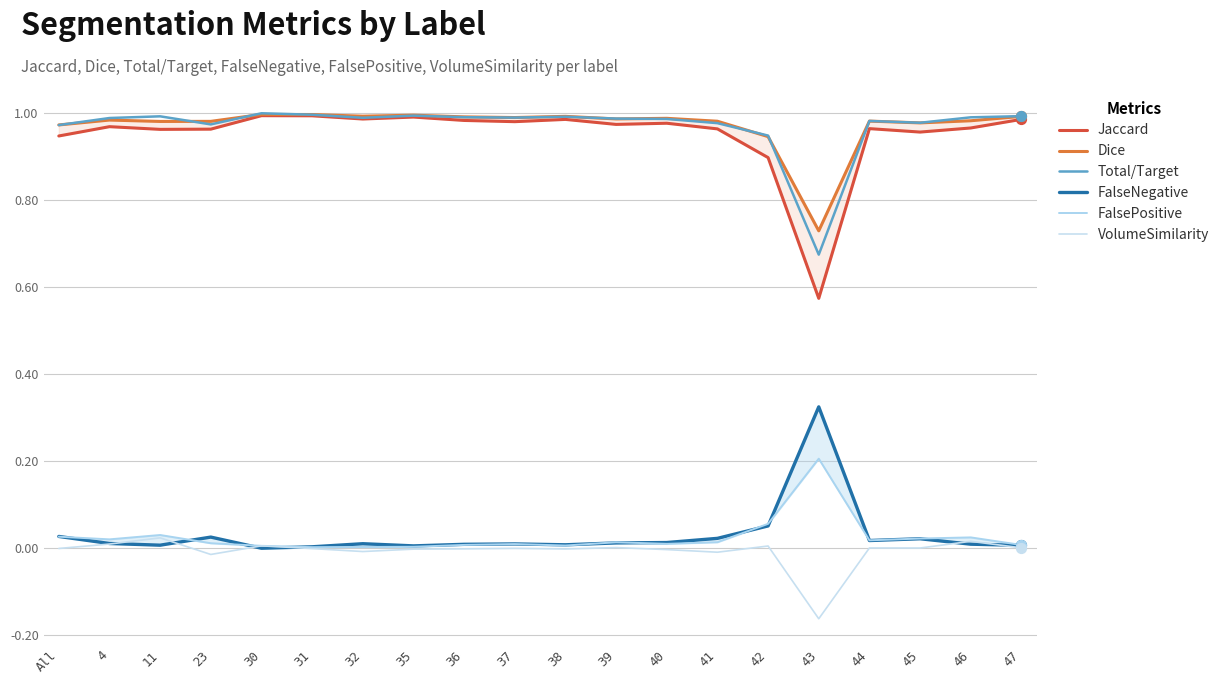

What are all the series names shown in the legend?

Jaccard, Dice, Total/Target, FalseNegative, FalsePositive, VolumeSimilarity